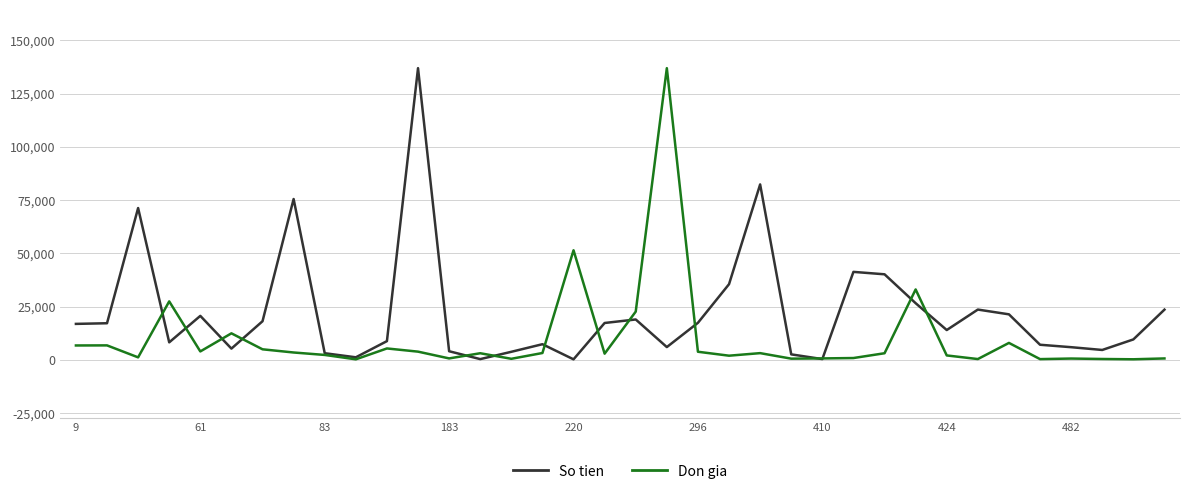

What is the highest value of the Don gia series?

137000.0